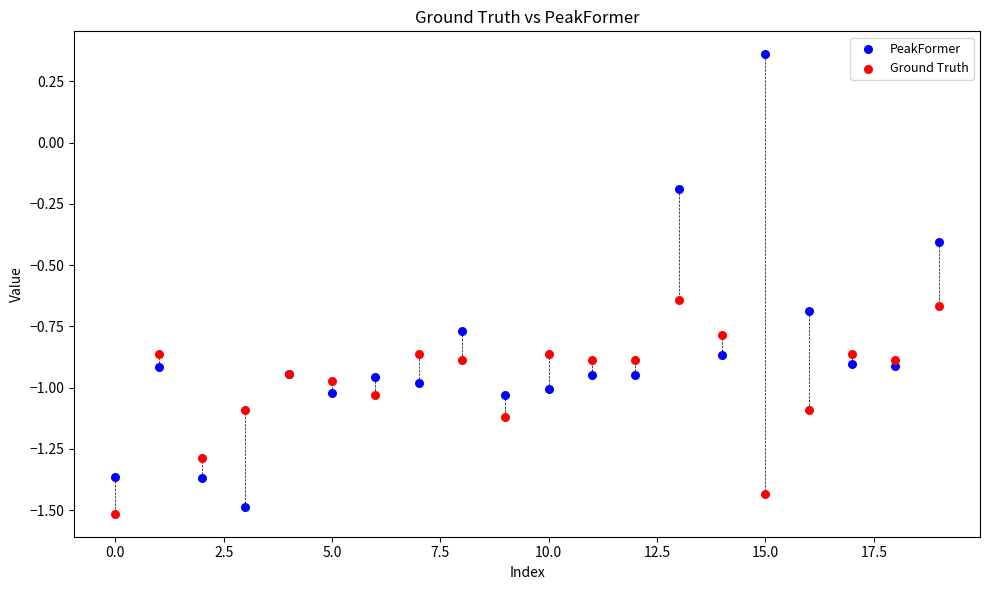

Which series has the widest spread of Y values?

PeakFormer